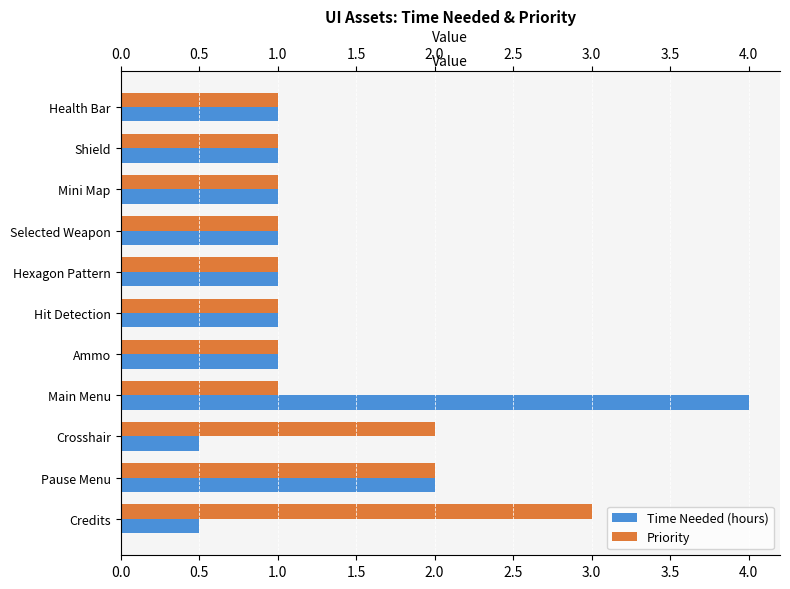

What is the difference between the maximum and minimum values in the Priority series?

2.0